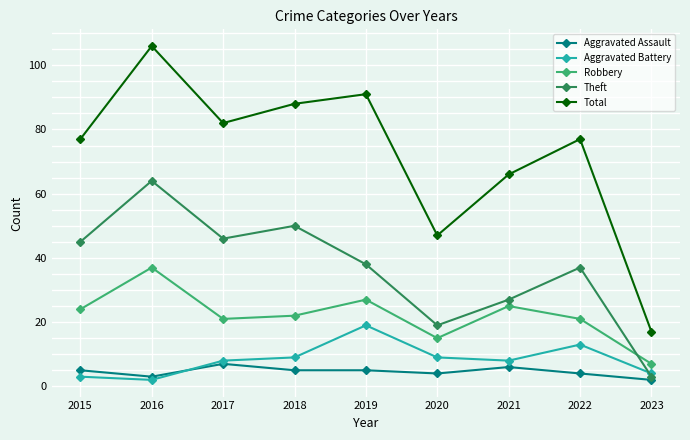

List the series in order of their peak value, lowest first.

Aggravated Assault, Aggravated Battery, Robbery, Theft, Total